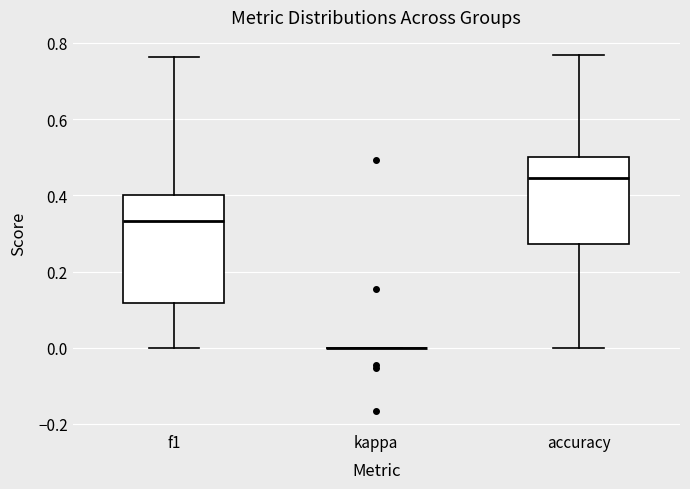

Reading left to right, read every box against the y-axis: the position of its median line, the range the box covers, and the ends of its whiskers. The values are not printed on the chart, so give them approximately, as read against the axis.

f1: median 0.34, box 0.12 to 0.40, whiskers 0.00 to 0.76
kappa: box collapsed to a line at 0.00, whiskers 0.00 to 0.00
accuracy: median 0.44, box 0.28 to 0.50, whiskers 0.00 to 0.76